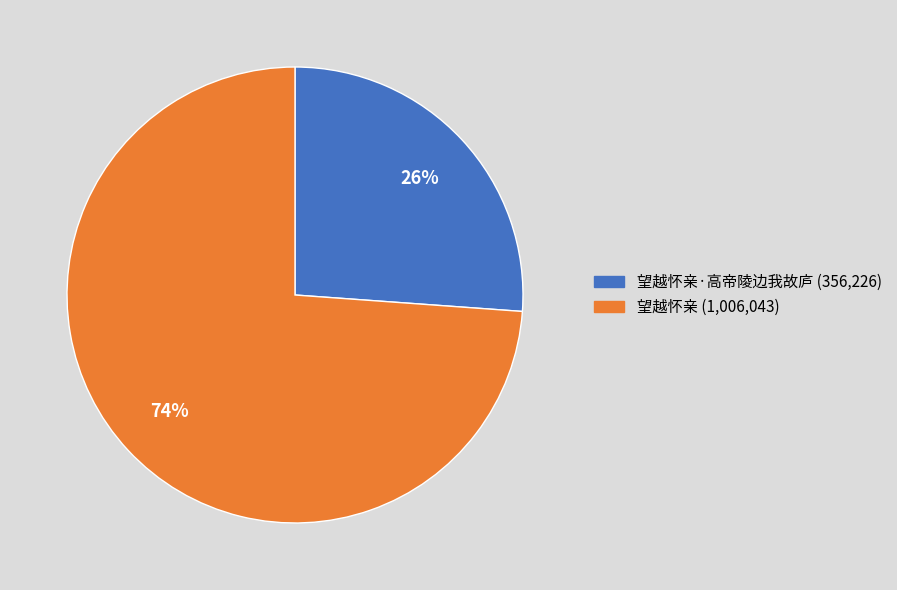

To the nearest percent, what is the average slice percentage?

50%